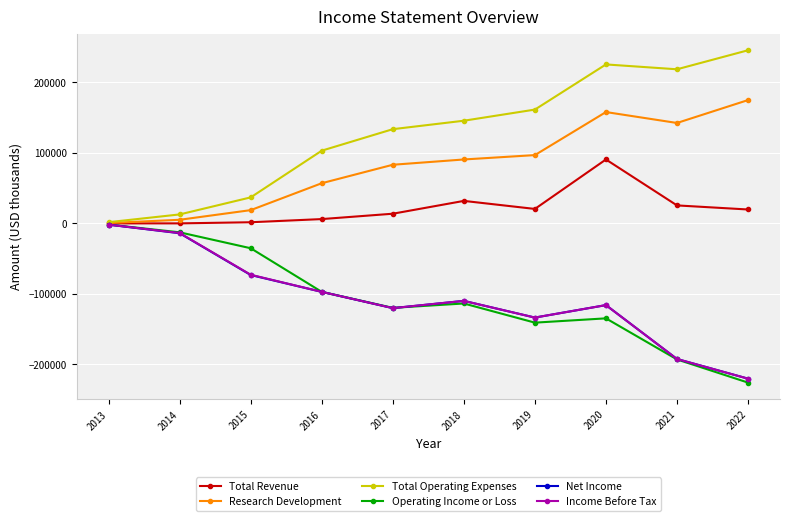

What is the value of the Income Before Tax point at the 6th from the left?

-110000